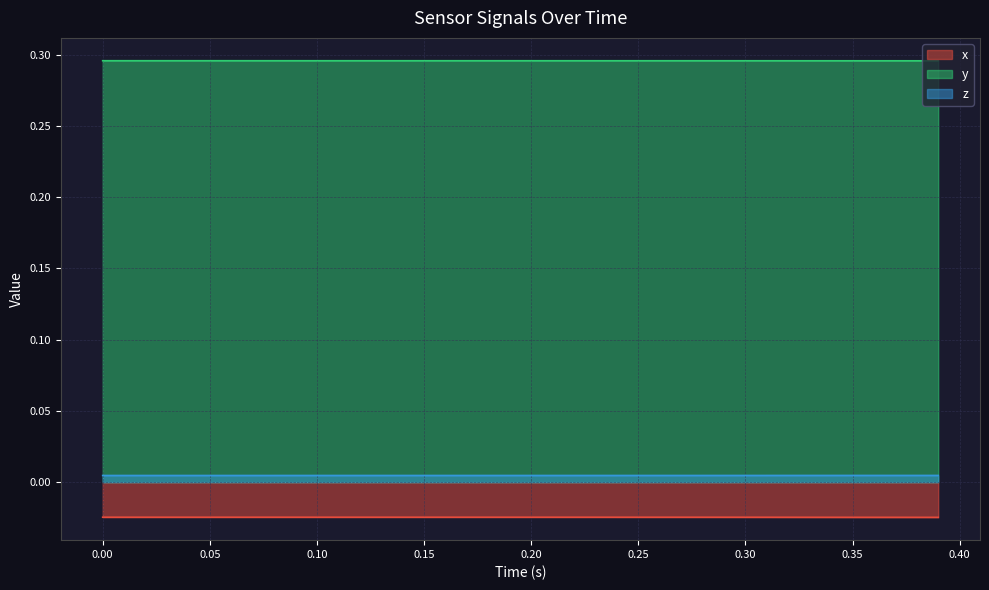

Reading right to left, what are all the values shown in this chart?

x: -0.0	-0.0	-0.0	-0.0	-0.0	-0.0	-0.0	-0.0	-0.0	-0.0	-0.0	-0.0	-0.0	-0.0	-0.0	-0.0	-0.0	-0.0	-0.0	-0.0	-0.0	-0.0	-0.0	-0.0	-0.0	-0.0	-0.0	-0.0	-0.0	-0.0	-0.0	-0.0	-0.0	-0.0	-0.0	-0.0	-0.0	-0.0	-0.0	-0.0
y: 0.3	0.3	0.3	0.3	0.3	0.3	0.3	0.3	0.3	0.3	0.3	0.3	0.3	0.3	0.3	0.3	0.3	0.3	0.3	0.3	0.3	0.3	0.3	0.3	0.3	0.3	0.3	0.3	0.3	0.3	0.3	0.3	0.3	0.3	0.3	0.3	0.3	0.3	0.3	0.3
z: 0.0	0.0	0.0	0.0	0.0	0.0	0.0	0.0	0.0	0.0	0.0	0.0	0.0	0.0	0.0	0.0	0.0	0.0	0.0	0.0	0.0	0.0	0.0	0.0	0.0	0.0	0.0	0.0	0.0	0.0	0.0	0.0	0.0	0.0	0.0	0.0	0.0	0.0	0.0	0.0